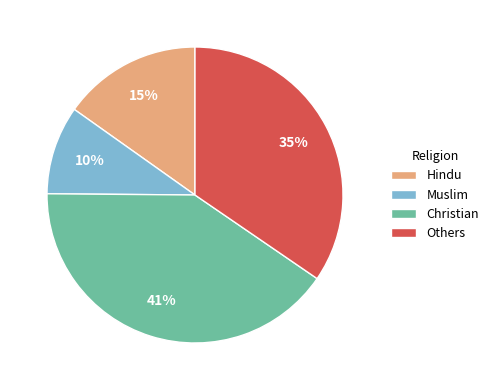

Which slice is the largest?

Christian